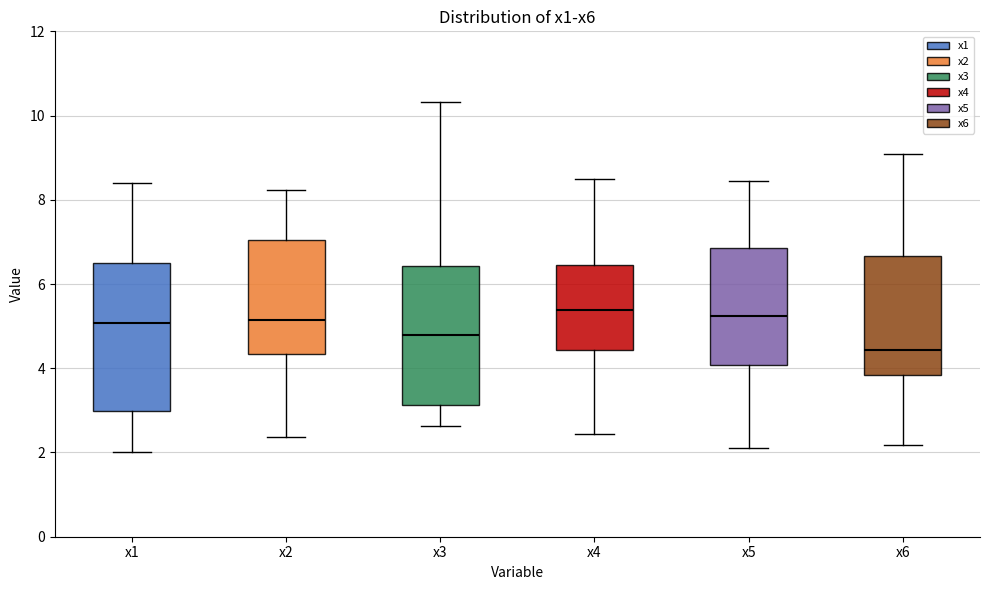

Which box is the tallest, from its lower edge to its upper edge?

x1